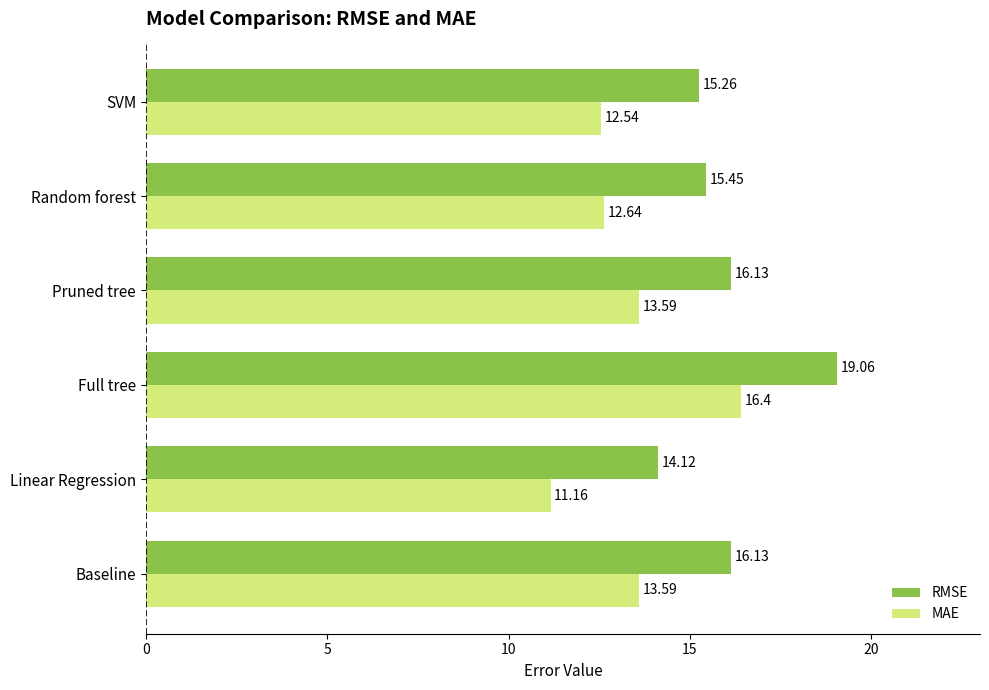

What is the difference between the highest and lowest values at Baseline?

2.5